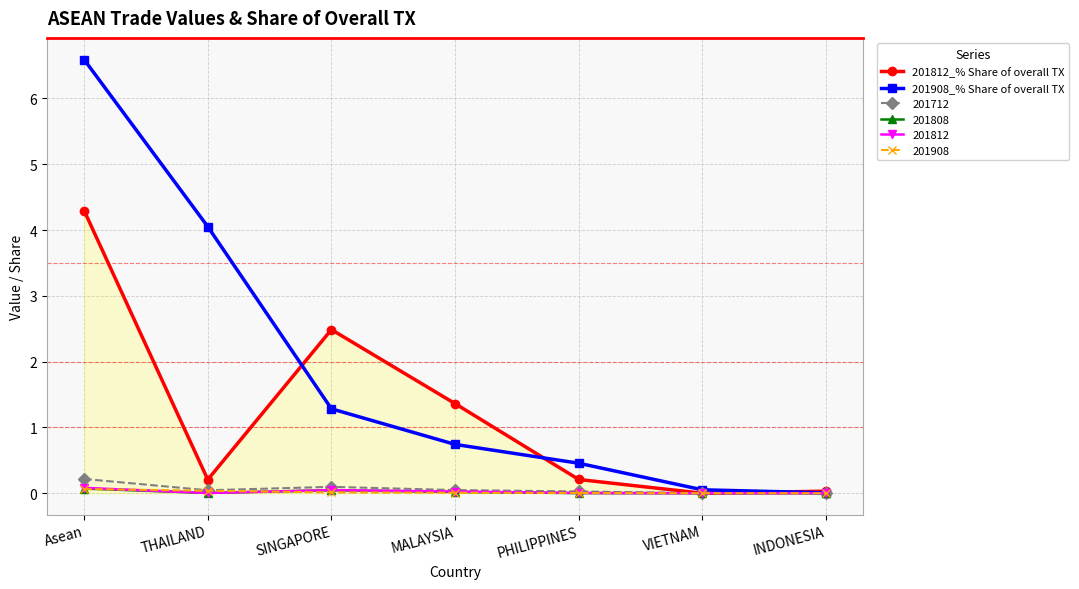

Count the number of categories in the chart.

7